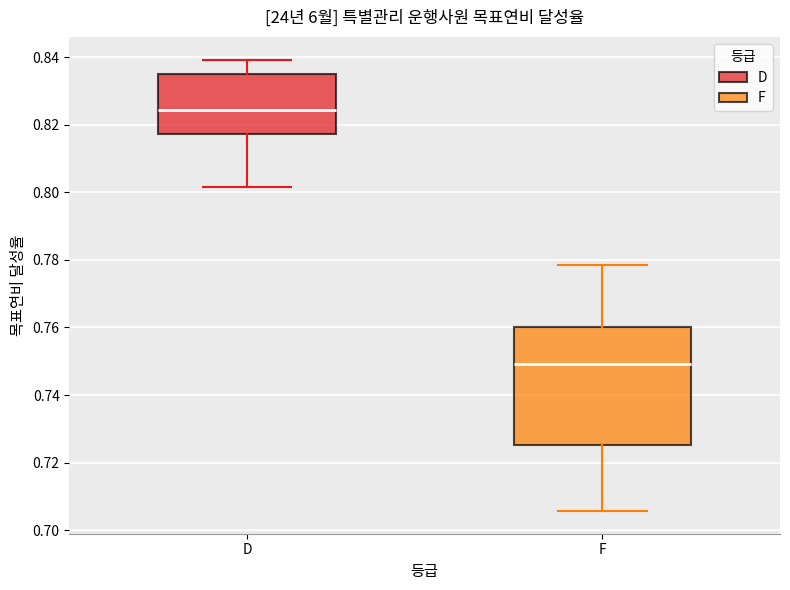

Reading left to right, read every box against the y-axis: the position of its median line, the range the box covers, and the ends of its whiskers. The values are not printed on the chart, so give them approximately, as read against the axis.

D: median 0.824, box 0.818 to 0.834, whiskers 0.802 to 0.840
F: median 0.750, box 0.726 to 0.760, whiskers 0.706 to 0.778